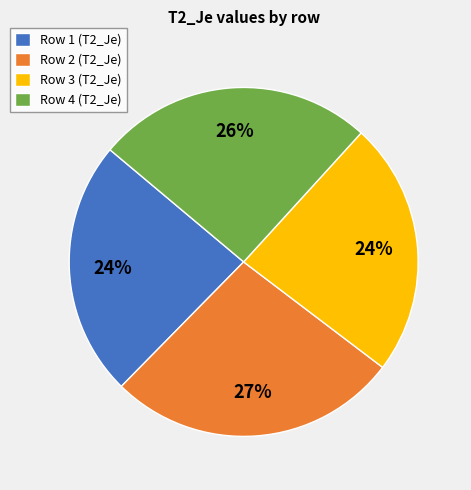

What percentage is the Row 1 (T2_Je) slice, to the nearest percent?

24%